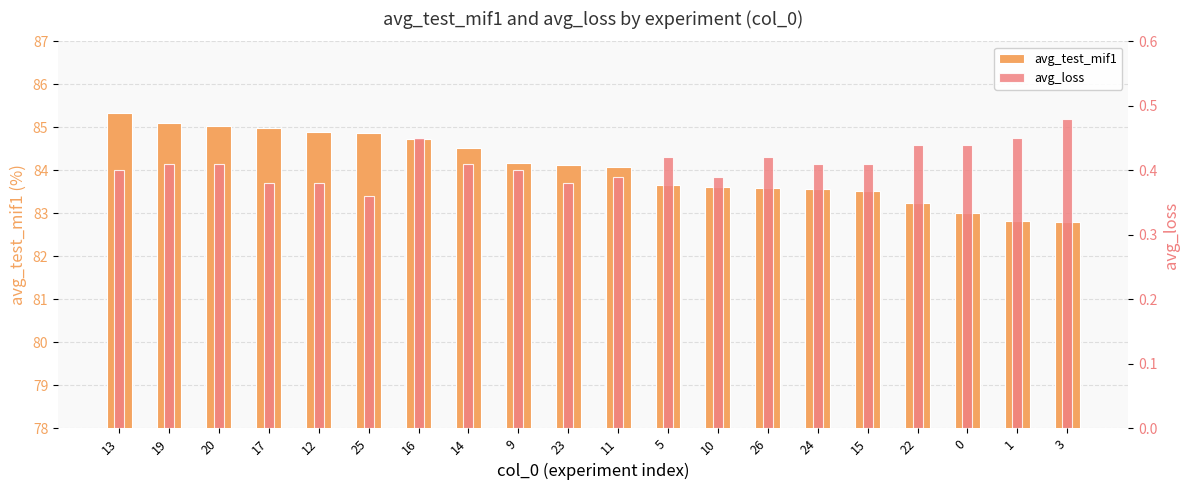

Which series has the largest total across all categories?

avg_test_mif1